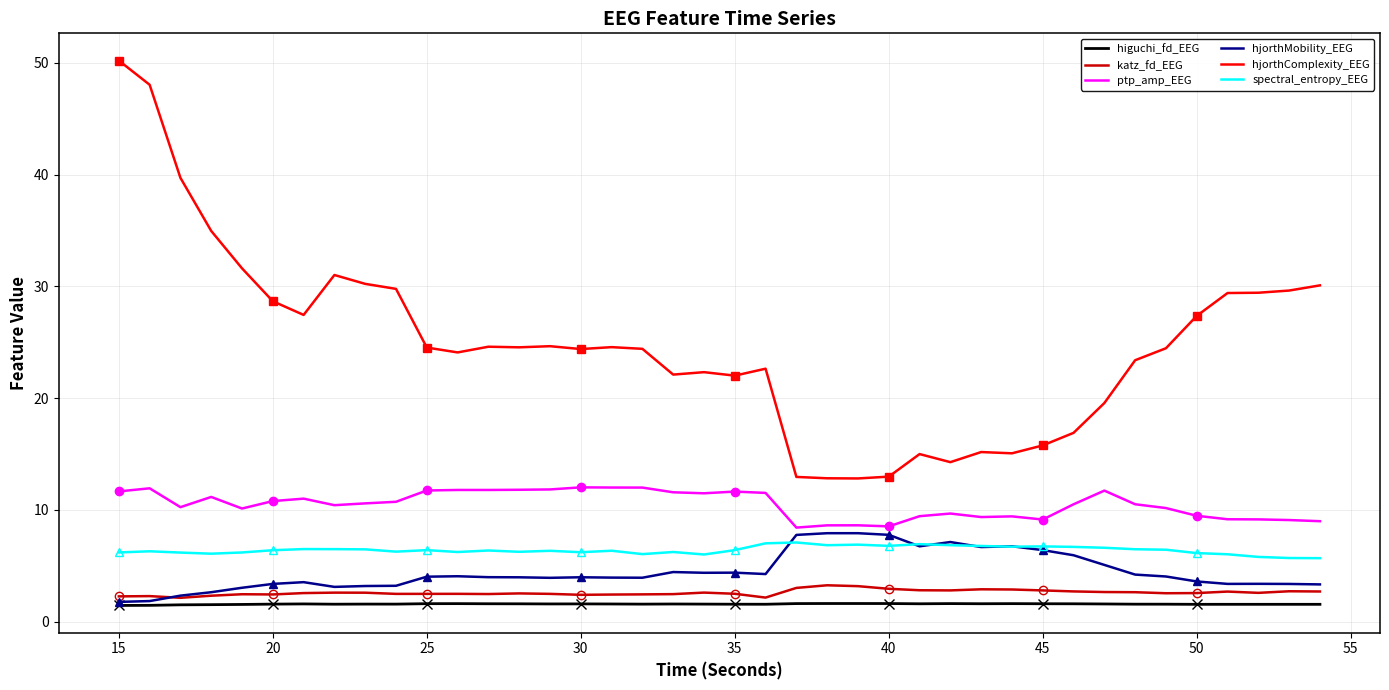

What is the lowest value of the higuchi_fd_EEG series?

1.4